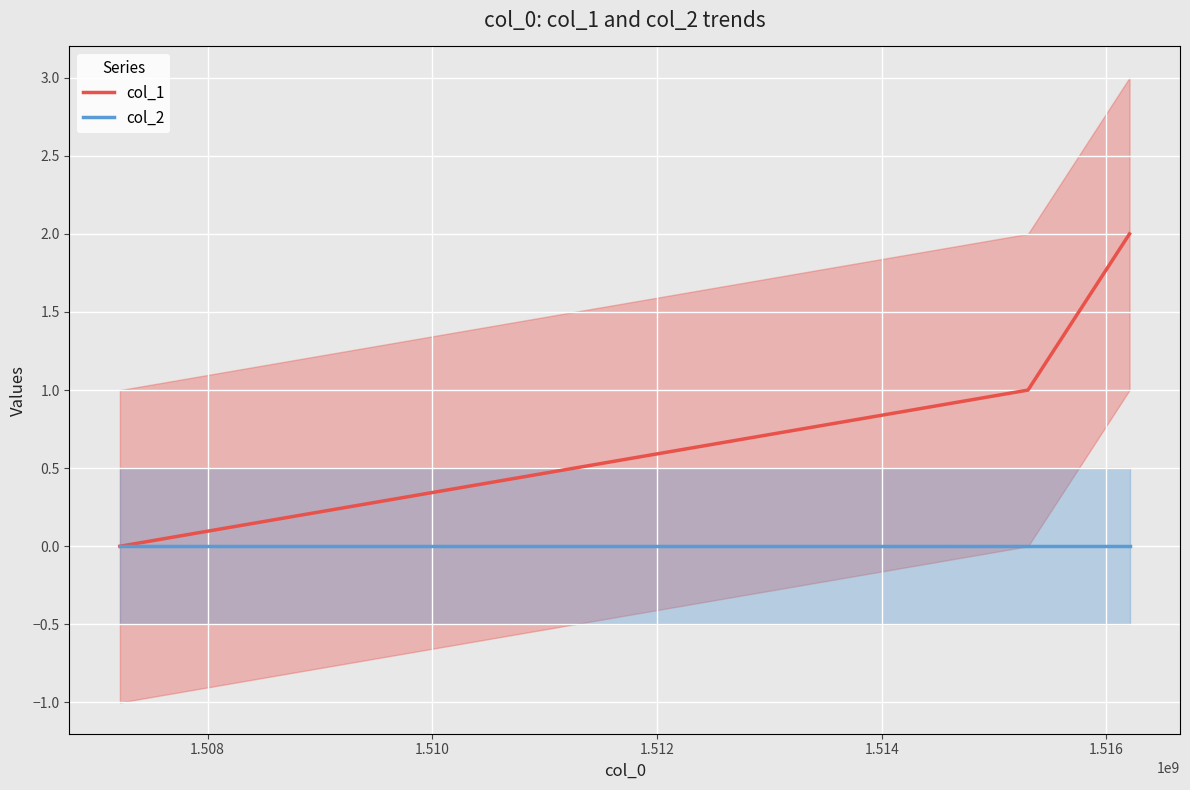

Is this an area chart (filled region under the line)?

No